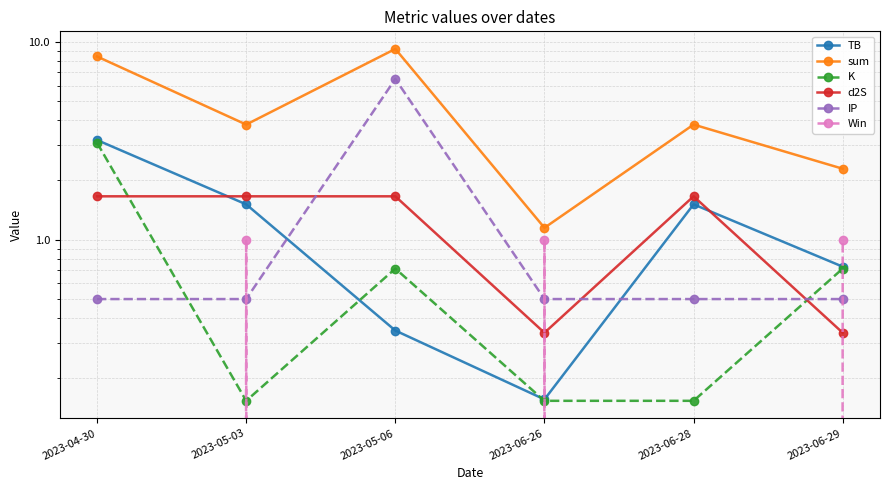

At which category does Win reach its first local valley?

2023-05-06